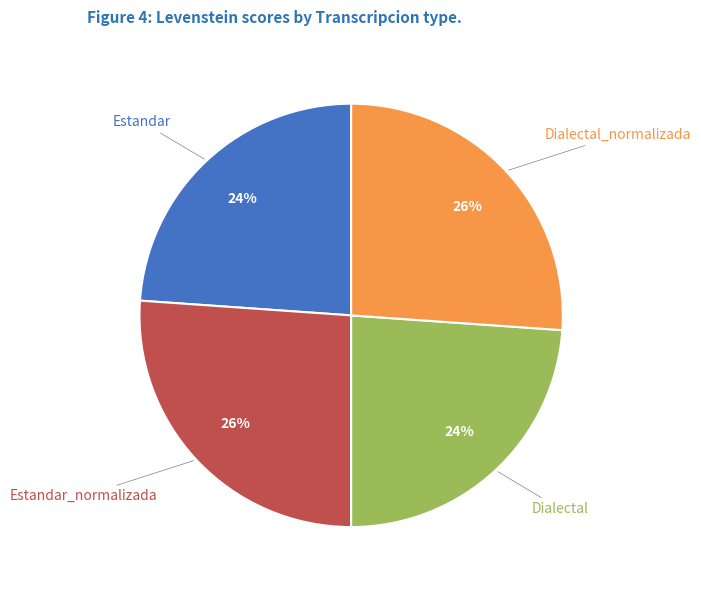

To the nearest percent, what is the average slice percentage?

25%